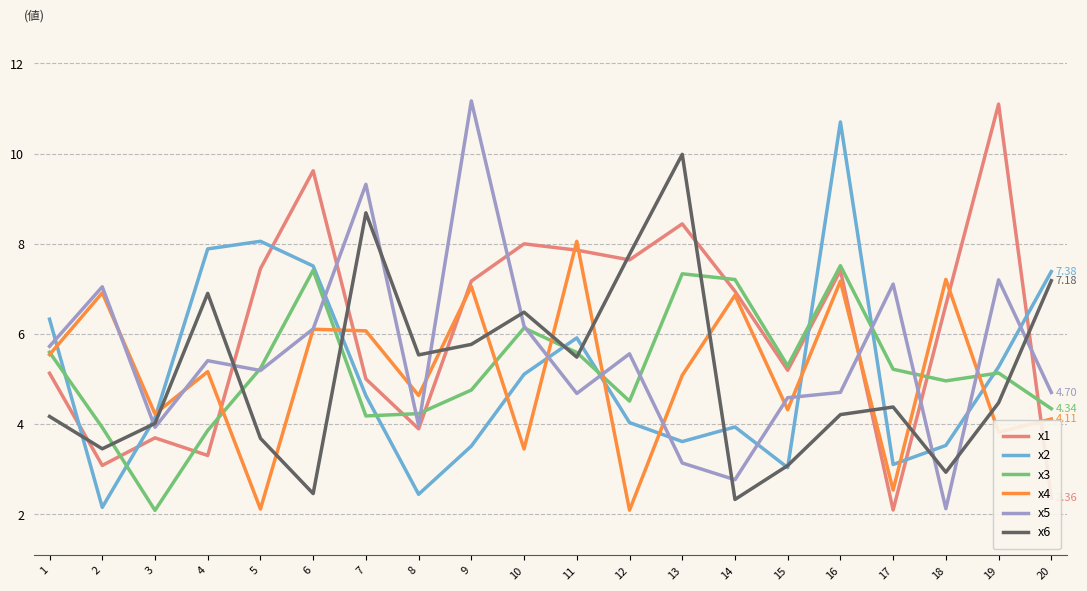

What is the total value across all series at 12?

31.6